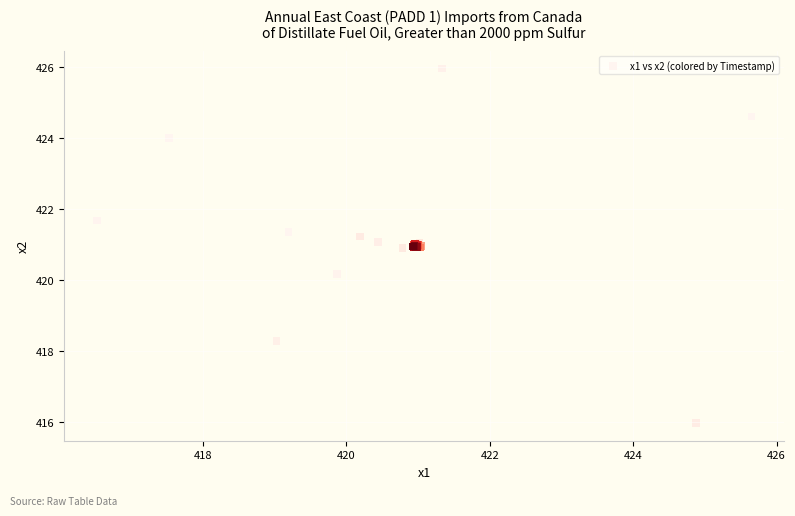

What Y value in the scatter plot is closest to 420?

420.2